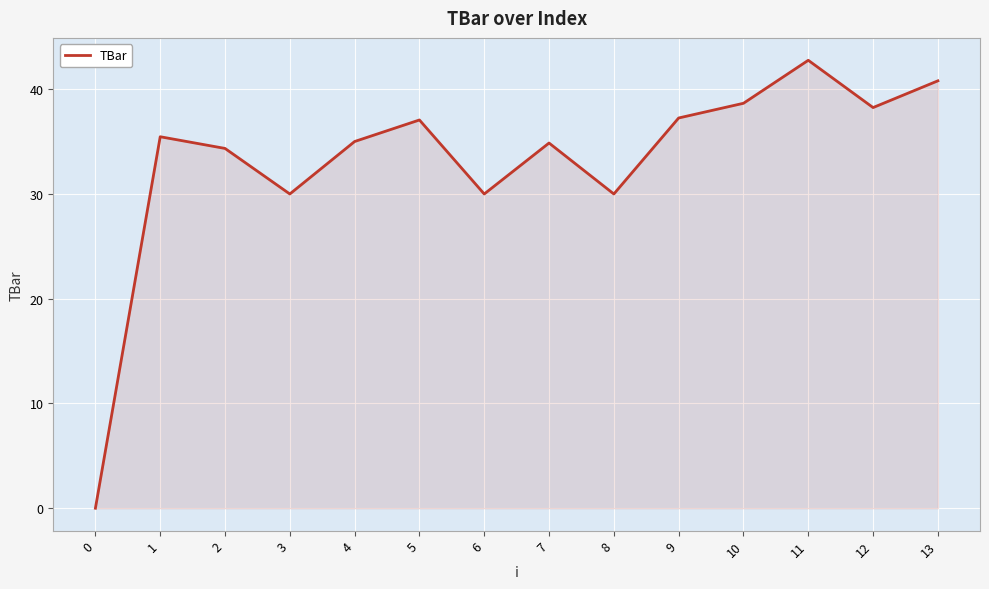

What is the difference between the values at 6 and 4?

5.0